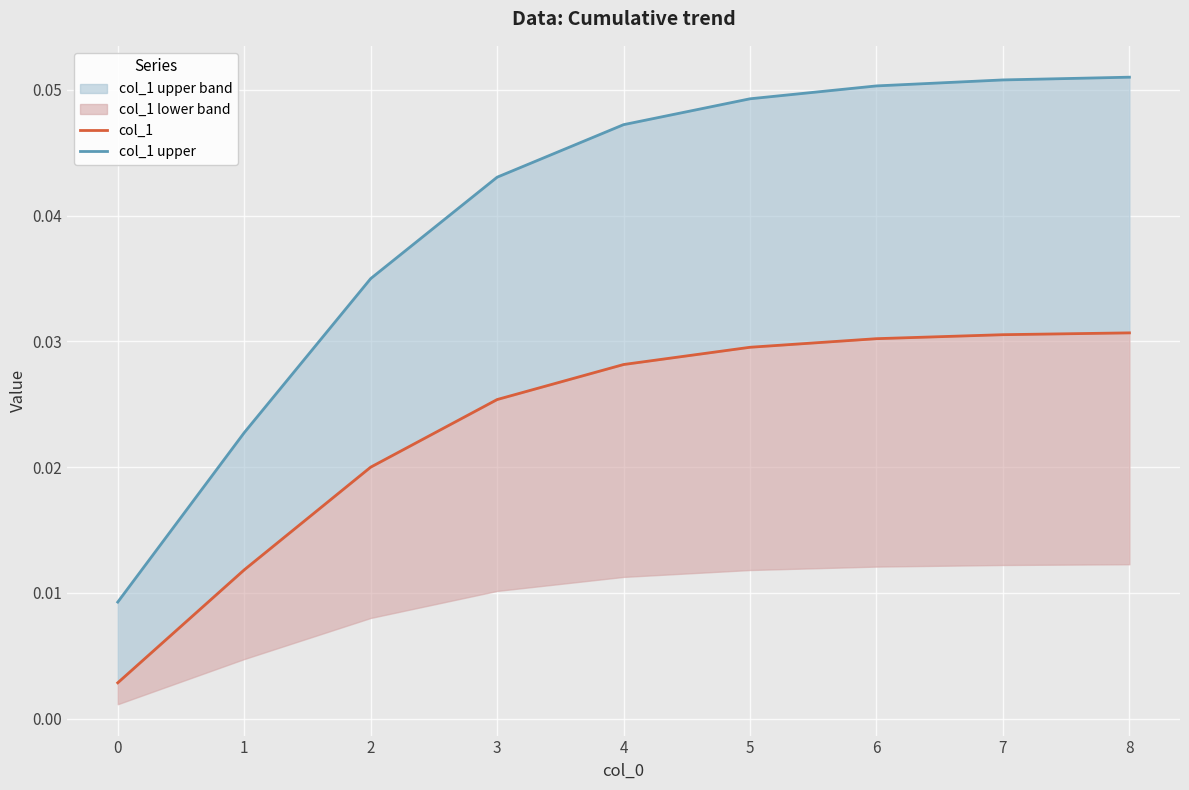

What is the total value across all series at 7?

0.1